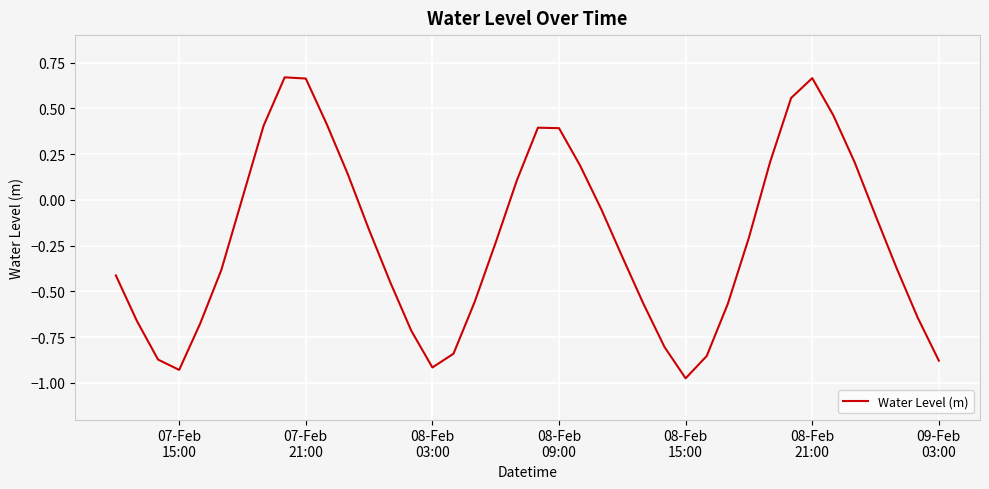

What is the difference between the maximum and minimum values?

1.6